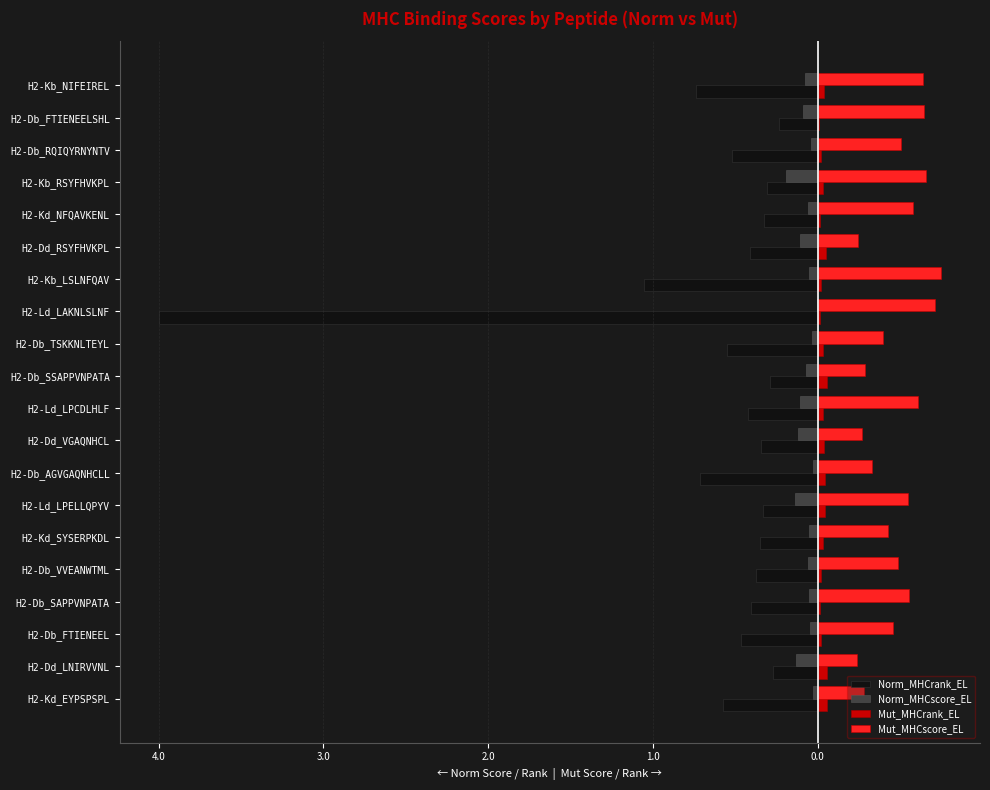

What are all the series names shown in the legend?

Norm_MHCrank_EL, Norm_MHCscore_EL, Mut_MHCrank_EL, Mut_MHCscore_EL